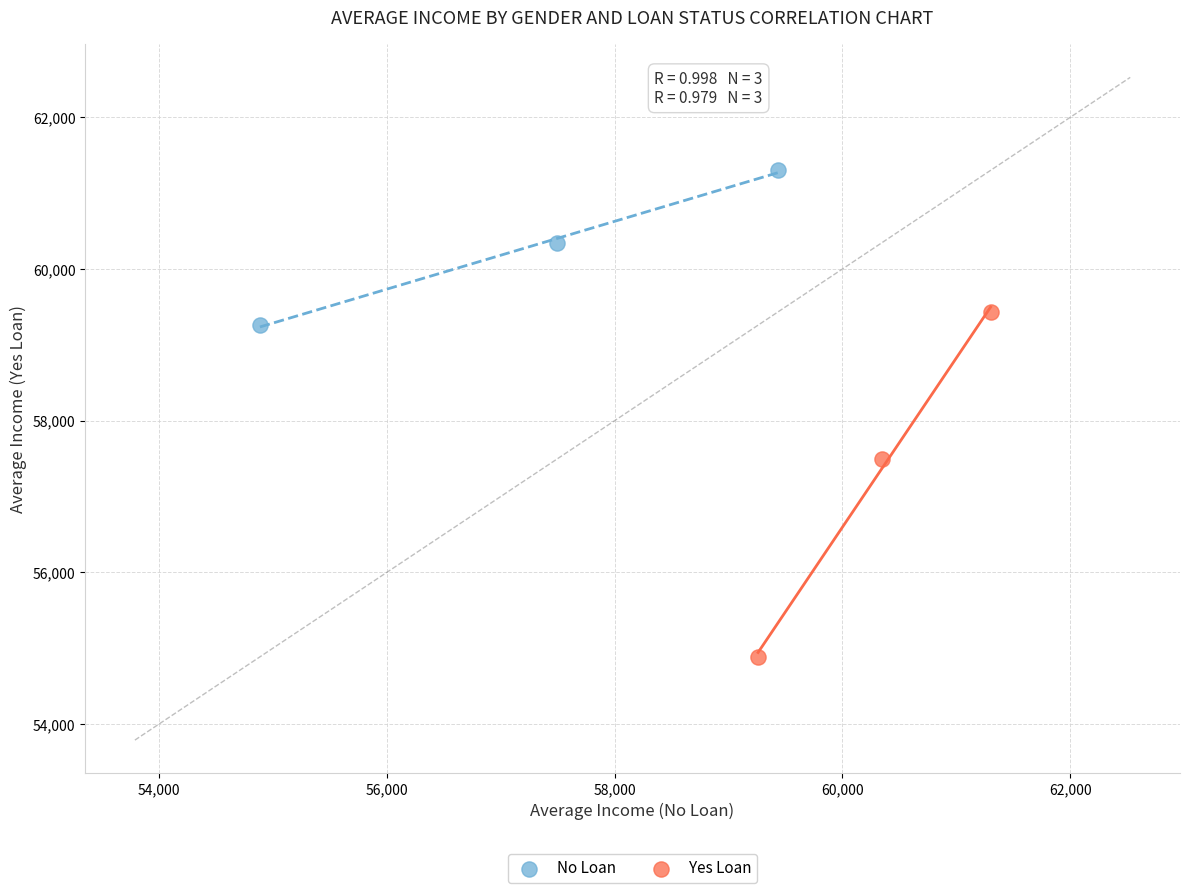

Which series has the largest Y range (max minus min)?

Yes Loan